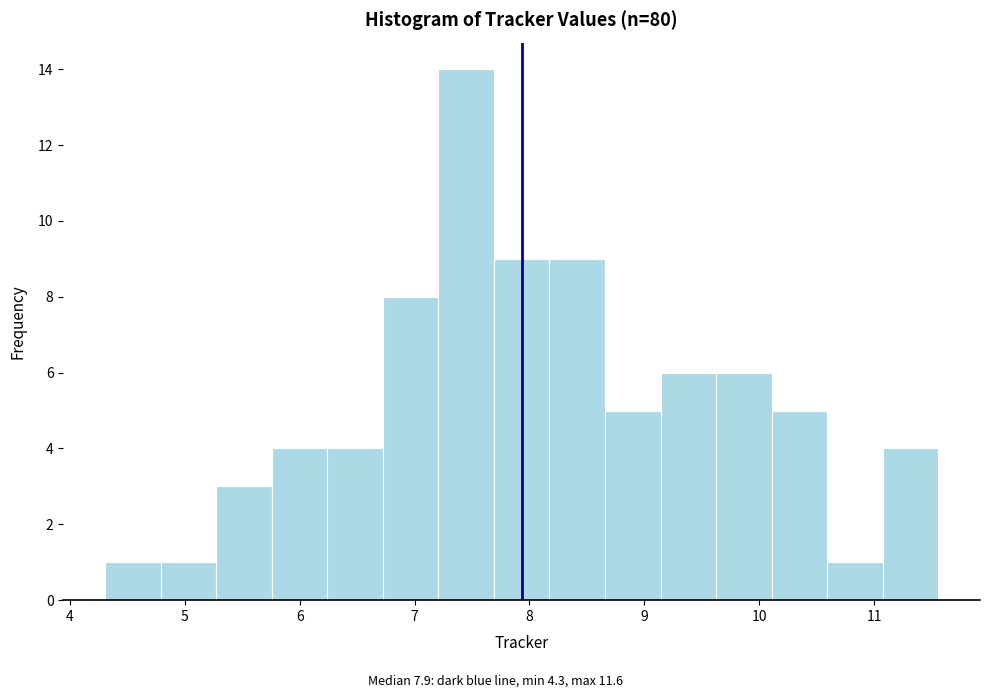

Reading left to right, list every bar in this chart as the range it spans on the x-axis followed by its height. Neither the bar edges nor the heights are printed on the chart, so give them approximately, as read against the axes.

4.3 to 4.8: 1
4.8 to 5.3: 1
5.3 to 5.8: 3
5.8 to 6.2: 4
6.2 to 6.7: 4
6.7 to 7.2: 8
7.2 to 7.7: 14
7.7 to 8.2: 9
8.2 to 8.7: 9
8.7 to 9.1: 5
9.1 to 9.6: 6
9.6 to 10.1: 6
10.1 to 10.6: 5
10.6 to 11.1: 1
11.1 to 11.6: 4